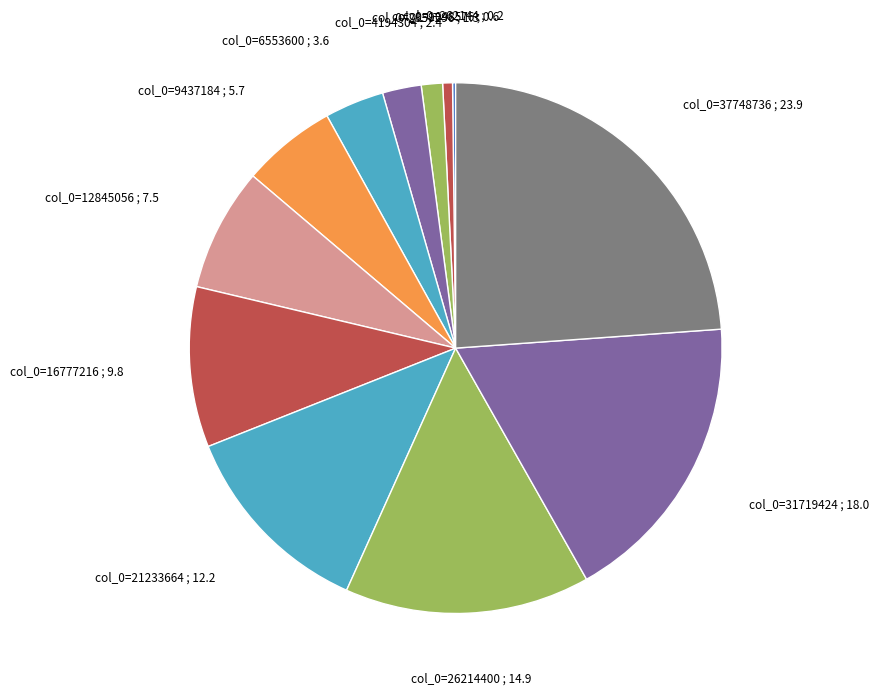

Which category has the biggest portion of the pie?

col_0=37748736